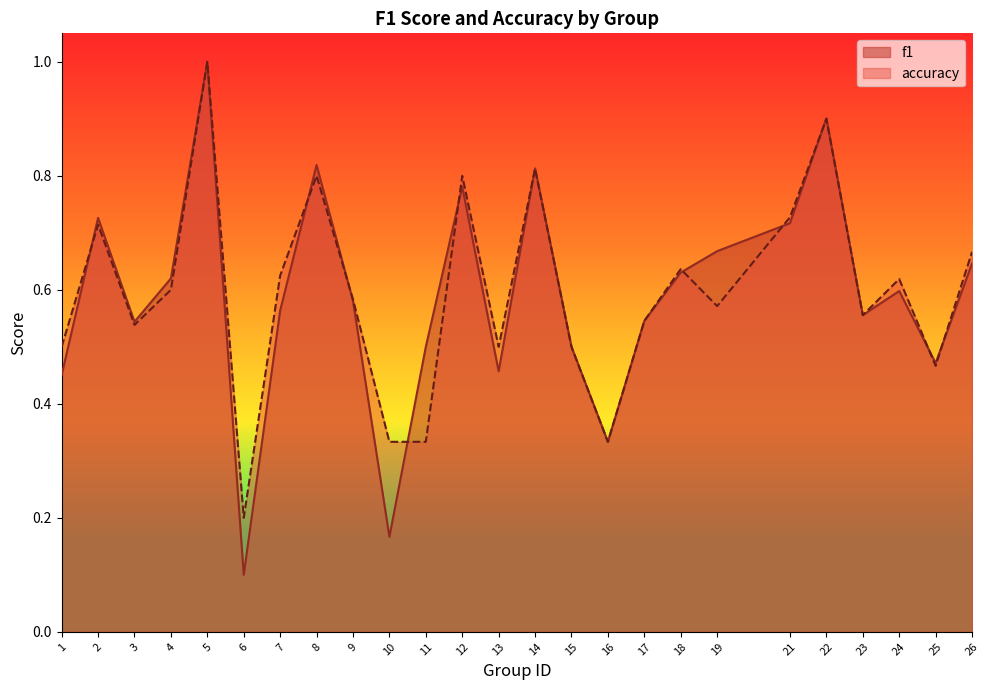

In accuracy, how many points are lower than both neighbors (excluding endpoints)?

7